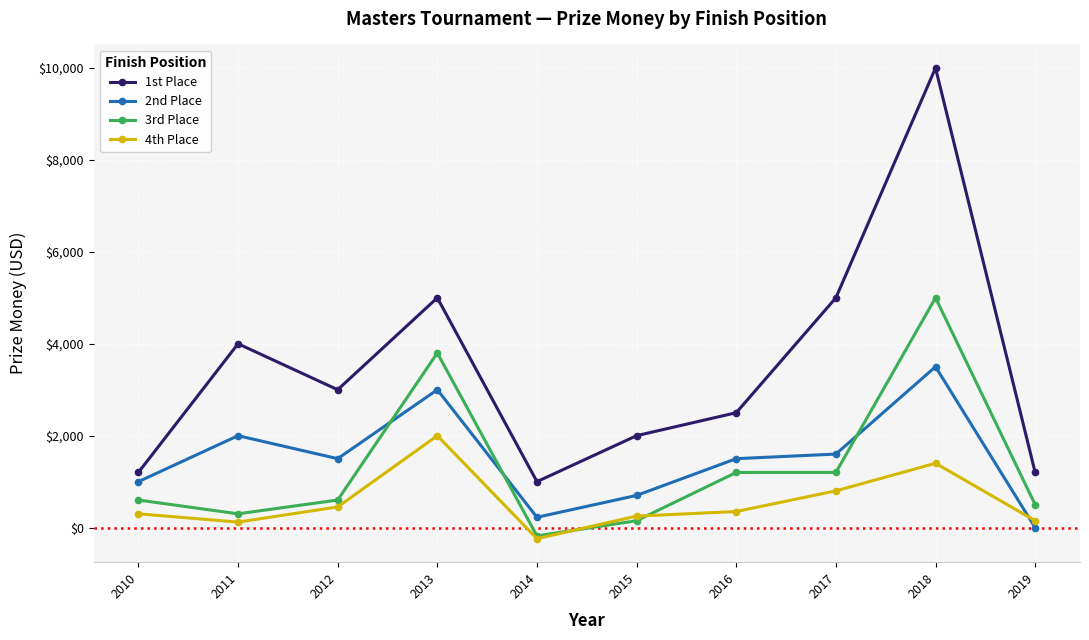

What is the difference between the 2nd Place values at 2017 and 2014?

1375